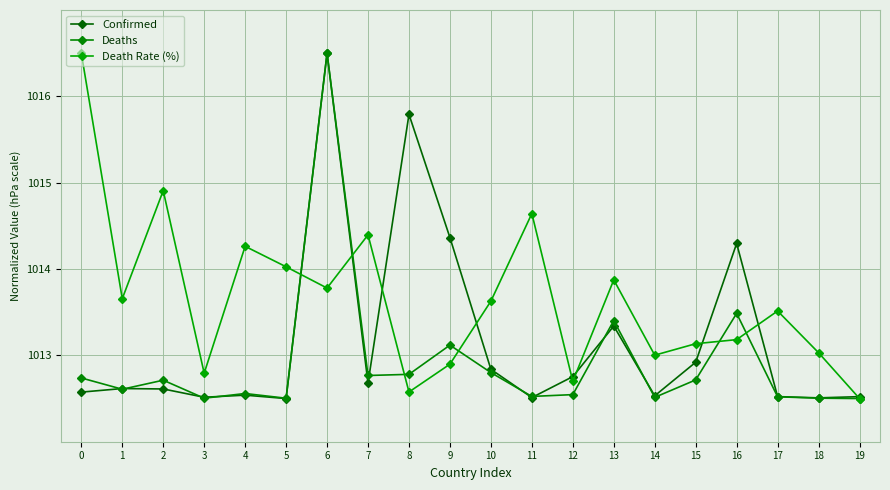

How many categories are shown in the chart?

20